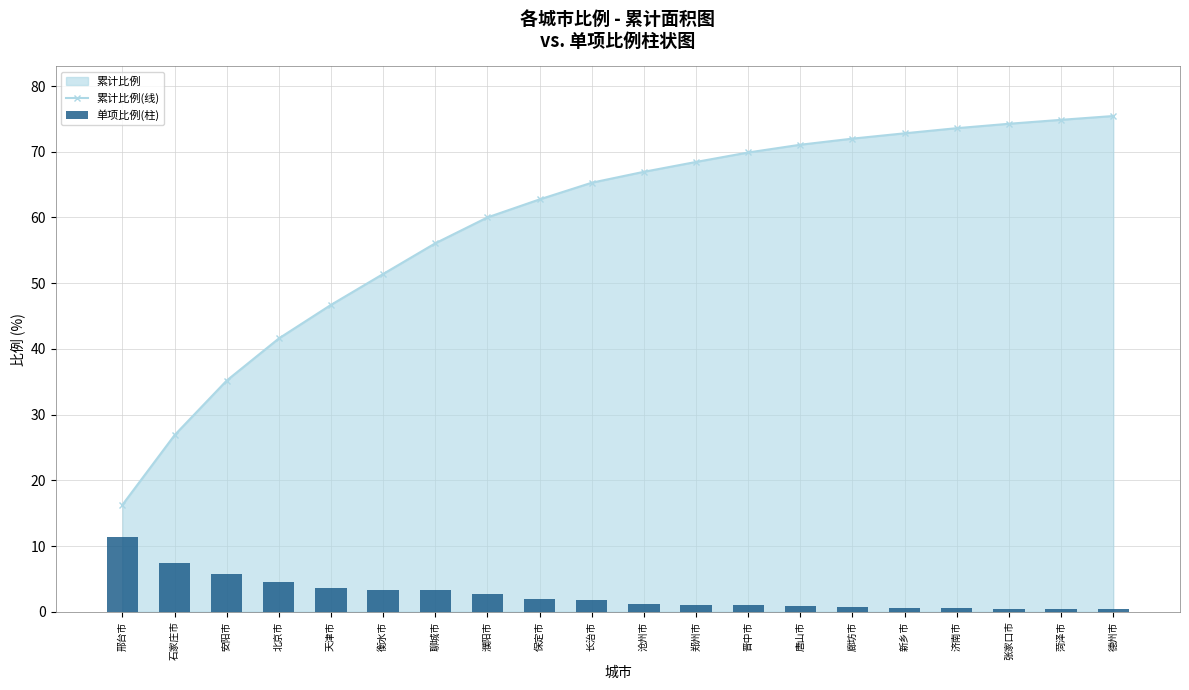

Reading left to right, what are all the values shown in this chart?

累计比例(线): 邢台市=16.3	石家庄市=26.9	安阳市=35.2	北京市=41.6	天津市=46.7	衡水市=51.4	聊城市=56.1	濮阳市=60.0	保定市=62.8	长治市=65.3	沧州市=67.0	郑州市=68.5	晋中市=69.9	唐山市=71.1	廊坊市=72.0	新乡市=72.8	济南市=73.6	张家口市=74.3	菏泽市=74.9	德州市=75.4
单项比例(柱): 邢台市=11.3	石家庄市=7.4	安阳市=5.8	北京市=4.5	天津市=3.6	衡水市=3.3	聊城市=3.3	濮阳市=2.7	保定市=1.9	长治市=1.8	沧州市=1.2	郑州市=1.0	晋中市=1.0	唐山市=0.8	廊坊市=0.6	新乡市=0.6	济南市=0.5	张家口市=0.5	菏泽市=0.4	德州市=0.4